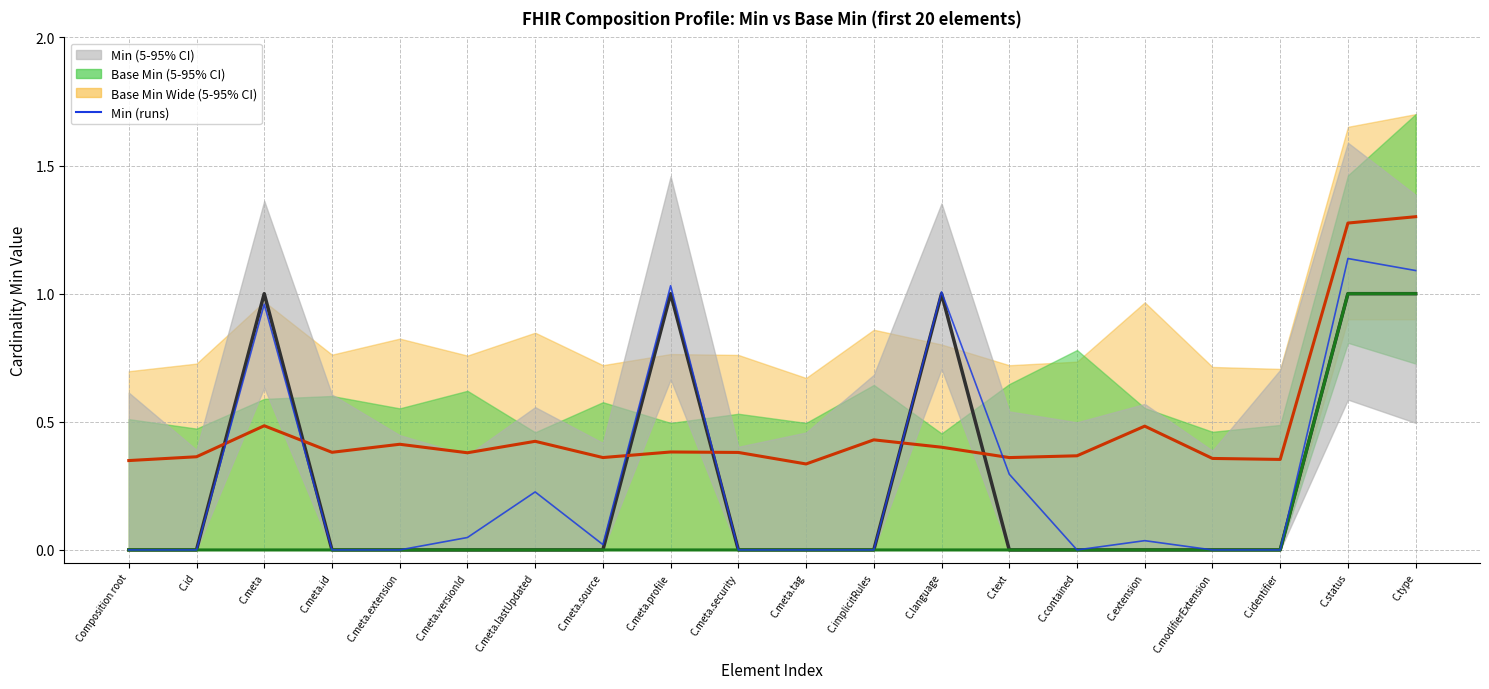

Between C.meta.lastUpdated and C.identifier, which series saw the biggest shift?

Min (individual runs)